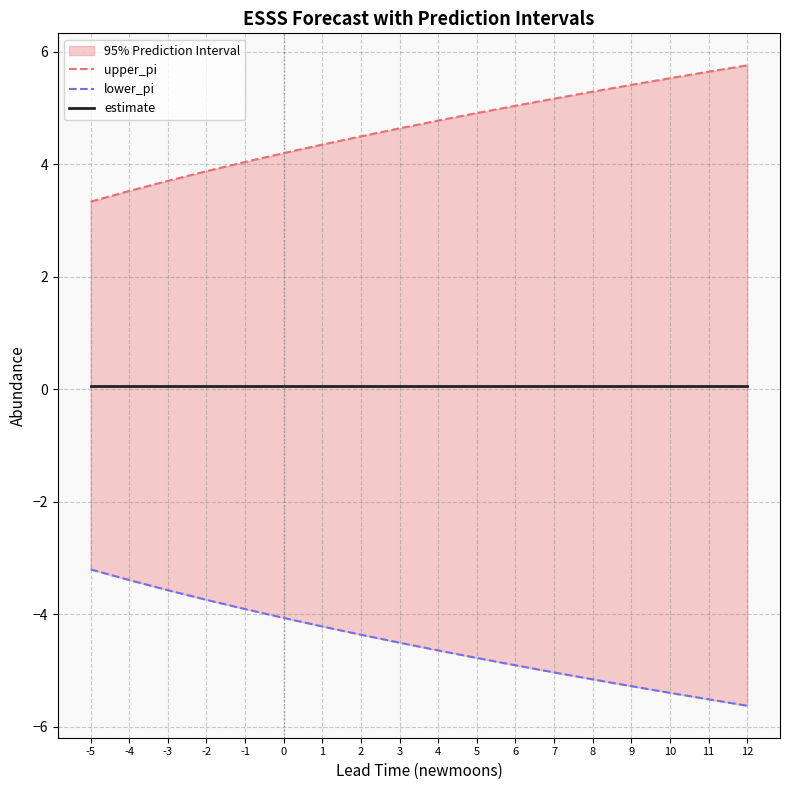

Rank the categories by lower_pi value from lowest to highest.

12, 11, 10, 9, 8, 7, 6, 5, 4, 3, 2, 1, 0, -1, -2, -3, -4, -5